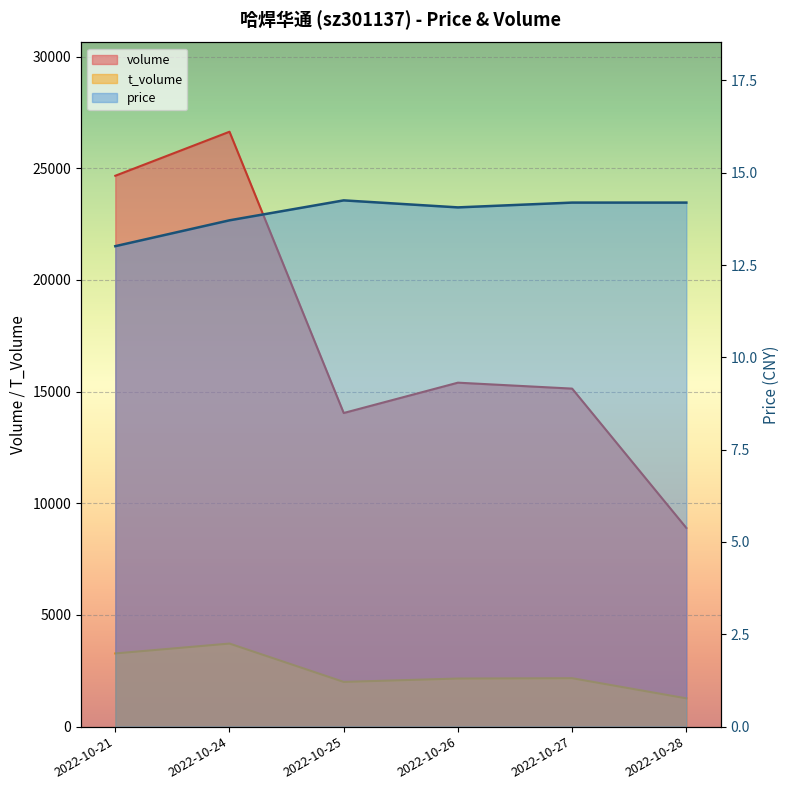

Which series changed the most between 2022-10-21 and 2022-10-26?

volume